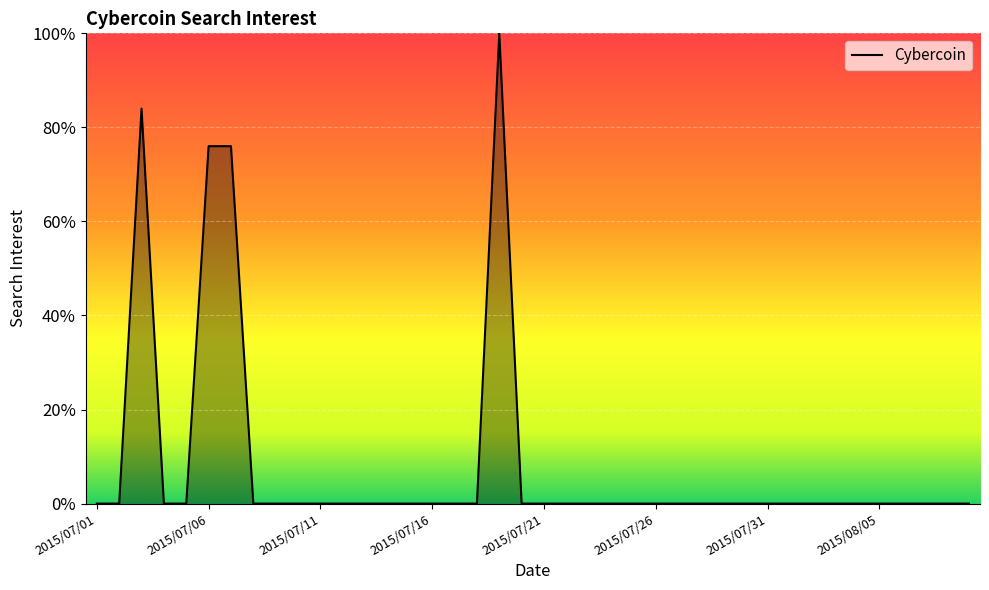

Reading right to left, what are all the values shown in this chart?

2015/08/09=0	2015/08/08=0	2015/08/07=0	2015/08/06=0	2015/08/05=0	2015/08/04=0	2015/08/03=0	2015/08/02=0	2015/08/01=0	2015/07/31=0	2015/07/30=0	2015/07/29=0	2015/07/28=0	2015/07/27=0	2015/07/26=0	2015/07/25=0	2015/07/24=0	2015/07/23=0	2015/07/22=0	2015/07/21=0	2015/07/20=0	2015/07/19=100	2015/07/18=0	2015/07/17=0	2015/07/16=0	2015/07/15=0	2015/07/14=0	2015/07/13=0	2015/07/12=0	2015/07/11=0	2015/07/10=0	2015/07/09=0	2015/07/08=0	2015/07/07=76	2015/07/06=76	2015/07/05=0	2015/07/04=0	2015/07/03=84	2015/07/02=0	2015/07/01=0